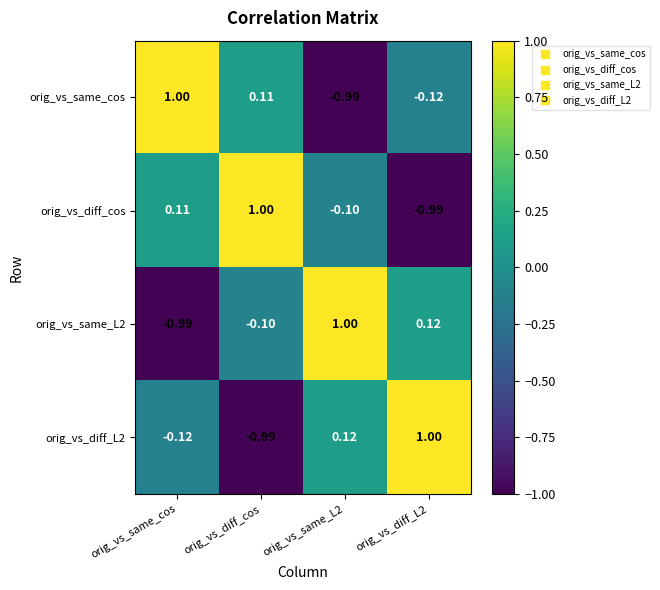

Where is orig_vs_diff_L2 nearest to the value 0?

orig_vs_same_cos